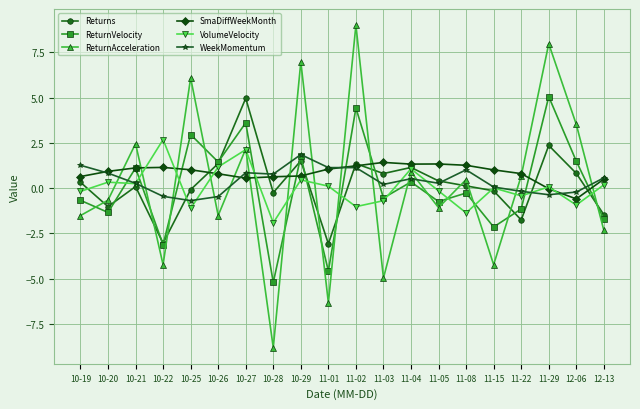

What is the approximate value of WeekMomentum at 10-26?

-0.5